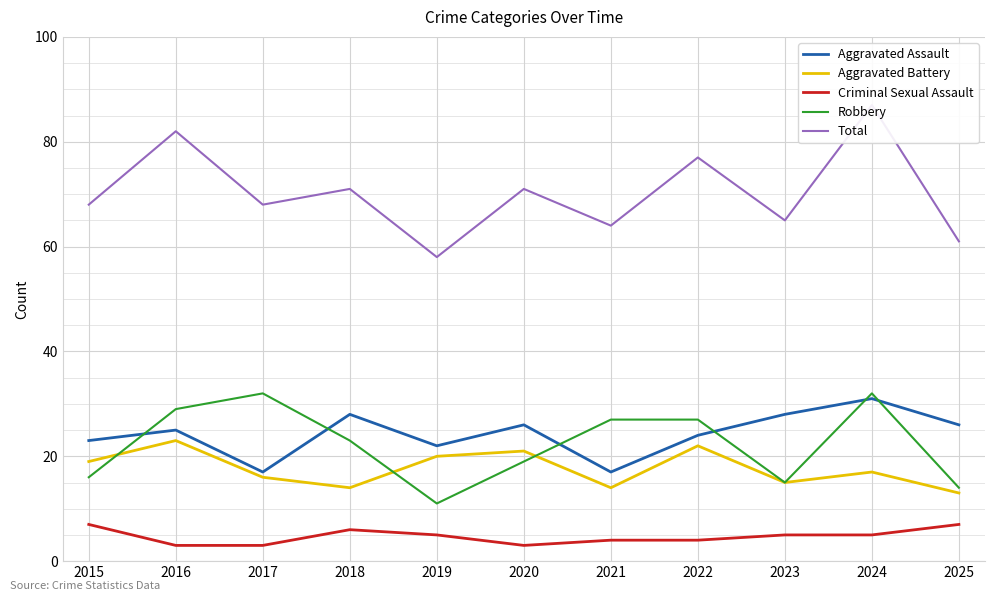

What is the average value of the Aggravated Battery series?

18